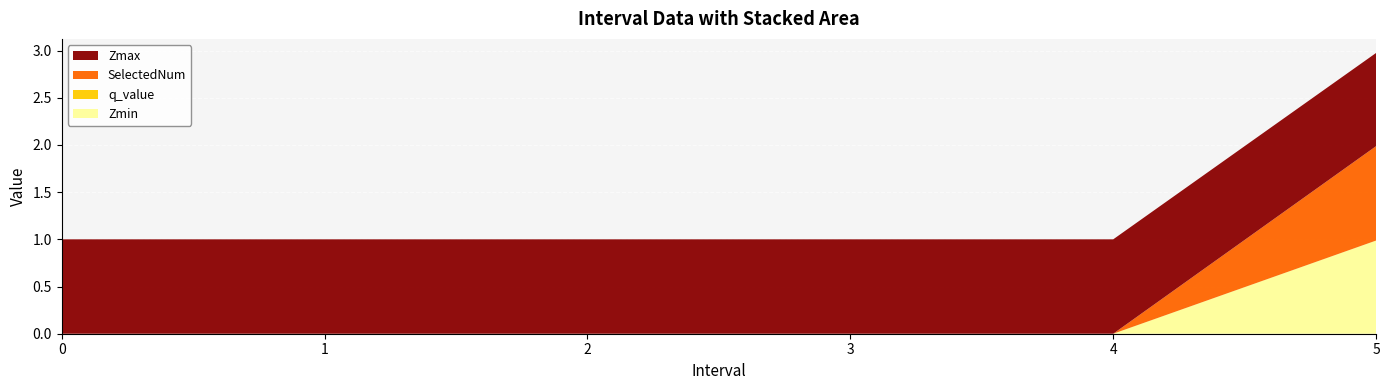

Reading left to right, extract all data points from this chart.

Zmin: 0=0.0	1=0.0	2=0.0	3=0.0	4=0.0	5.0=1.0
q_value: 0=0.0	1=0.0	2=0.0	3=0.0	4=0.0	5.0=0.0
SelectedNum: 0=0.0	1=0.0	2=0.0	3=0.0	4=0.0	5.0=1.0
Zmax: 0=1.0	1=1.0	2=1.0	3=1.0	4=1.0	5.0=1.0